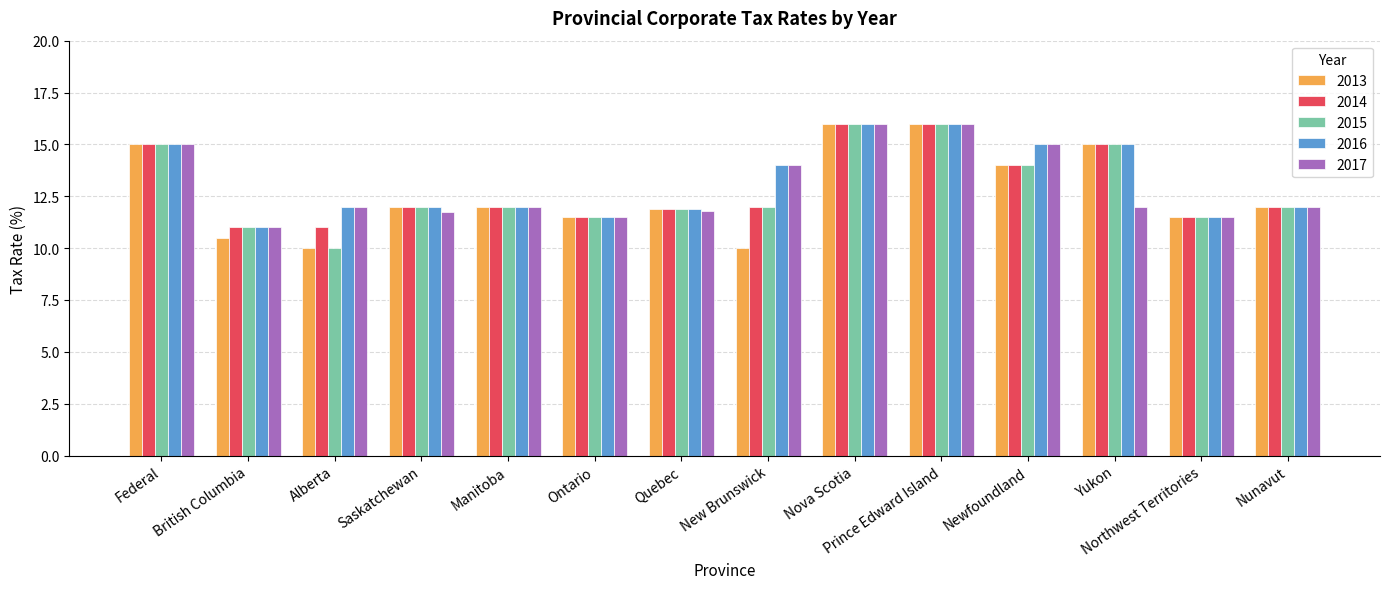

Count the number of categories in the chart.

14